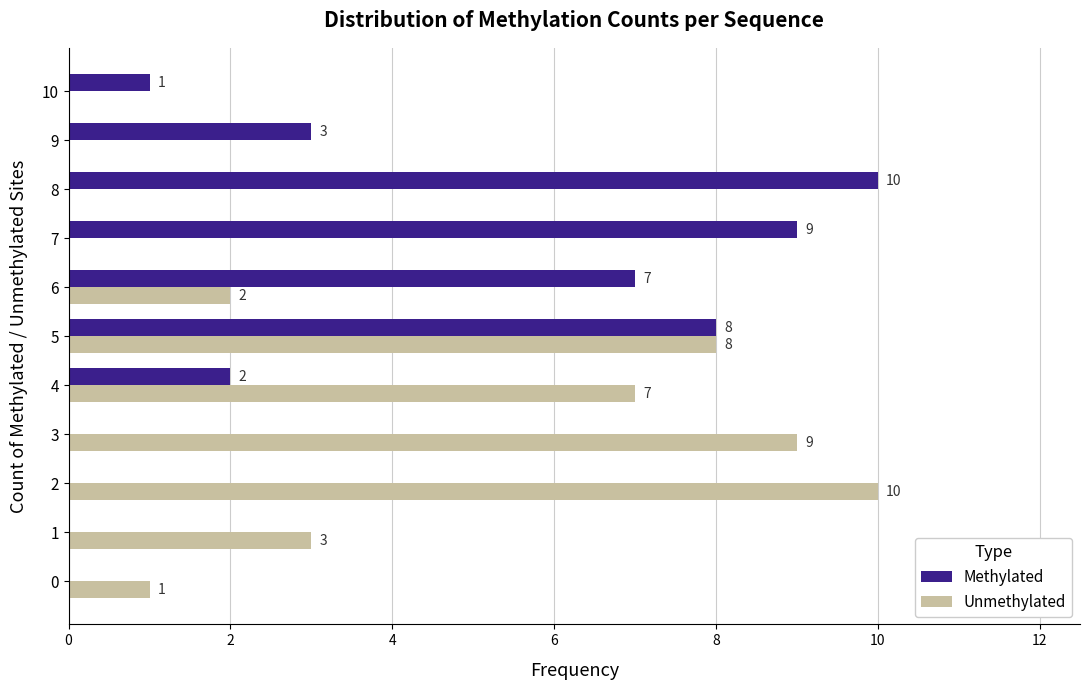

What is the sum of the Unmethylated values at 1 and 8?

3